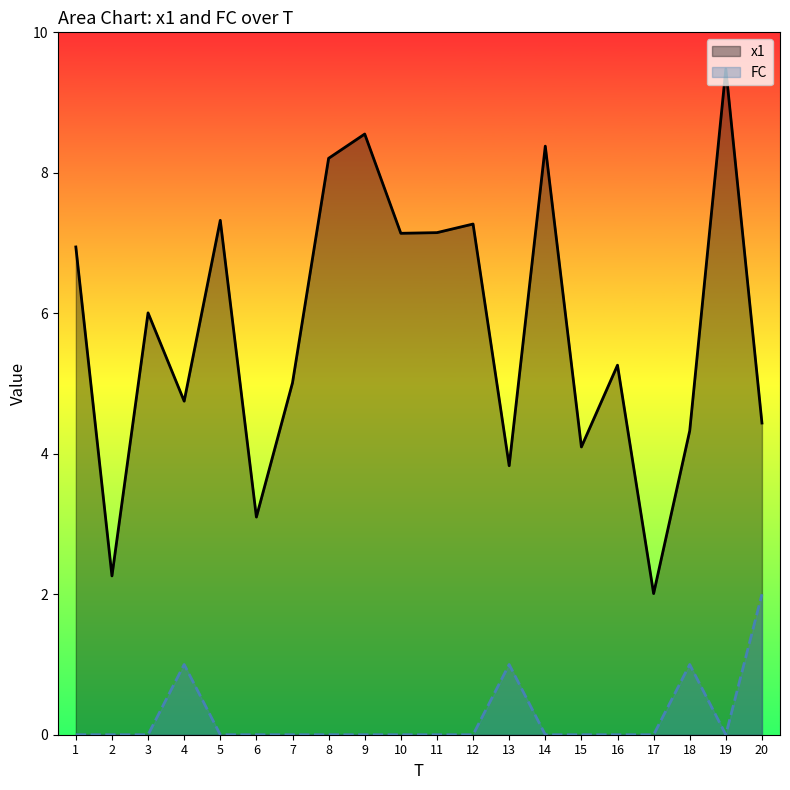

Between 10 and 19, which series saw the biggest shift?

x1